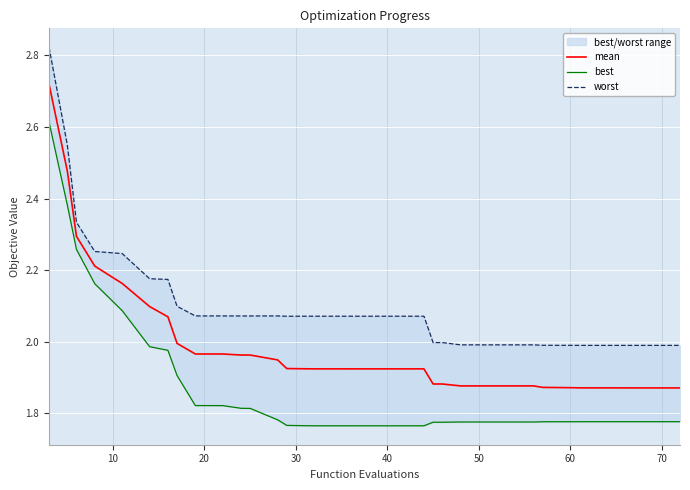

List the series in order of their overall mean, highest first.

worst, mean, best